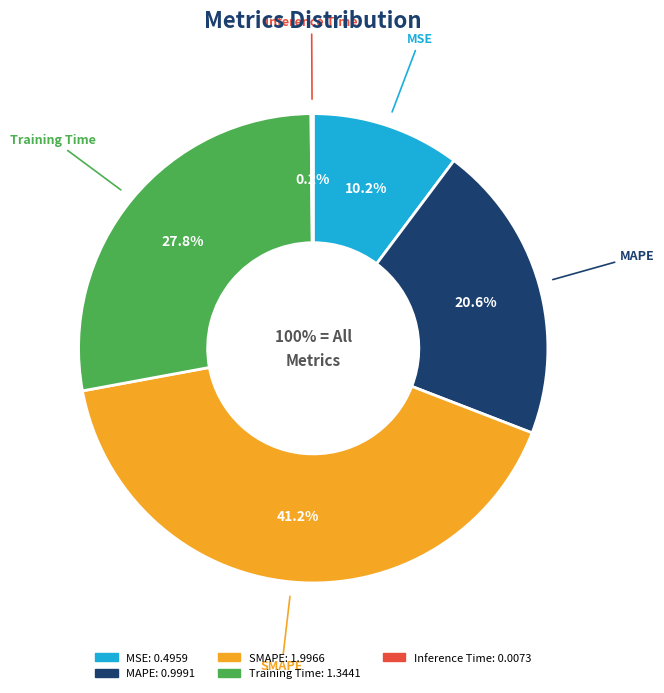

Is it true that Training Time is 19% of the pie?

False